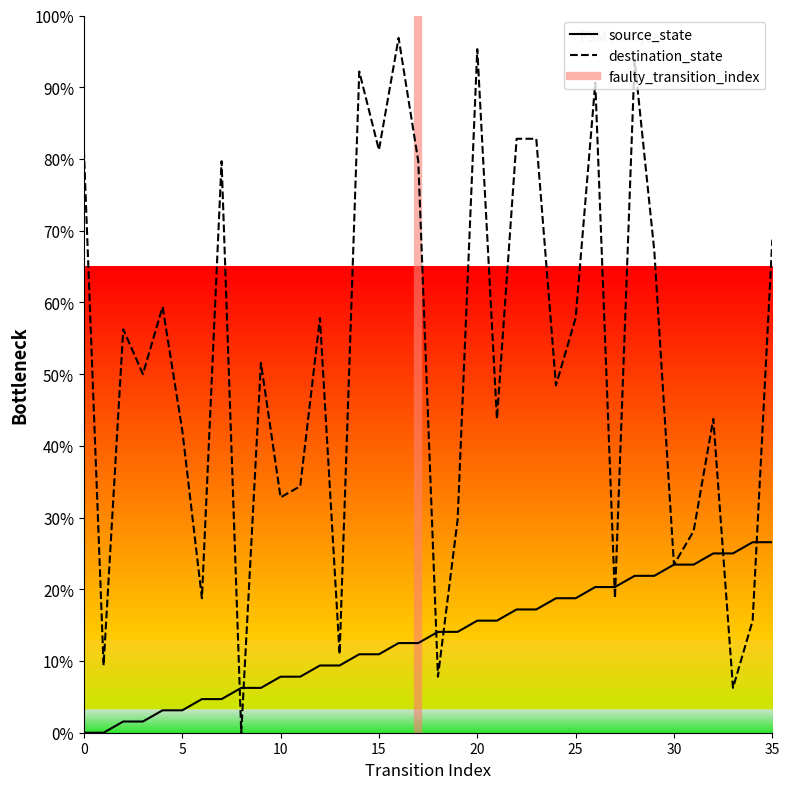

In destination_state, how many points are higher than both neighbors (excluding endpoints)?

11